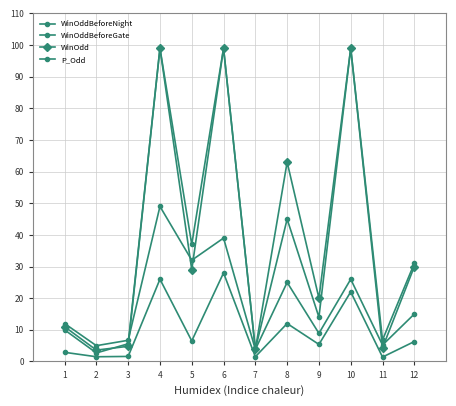

True or false: P_Odd and WinOddBeforeGate cross at least once.

False